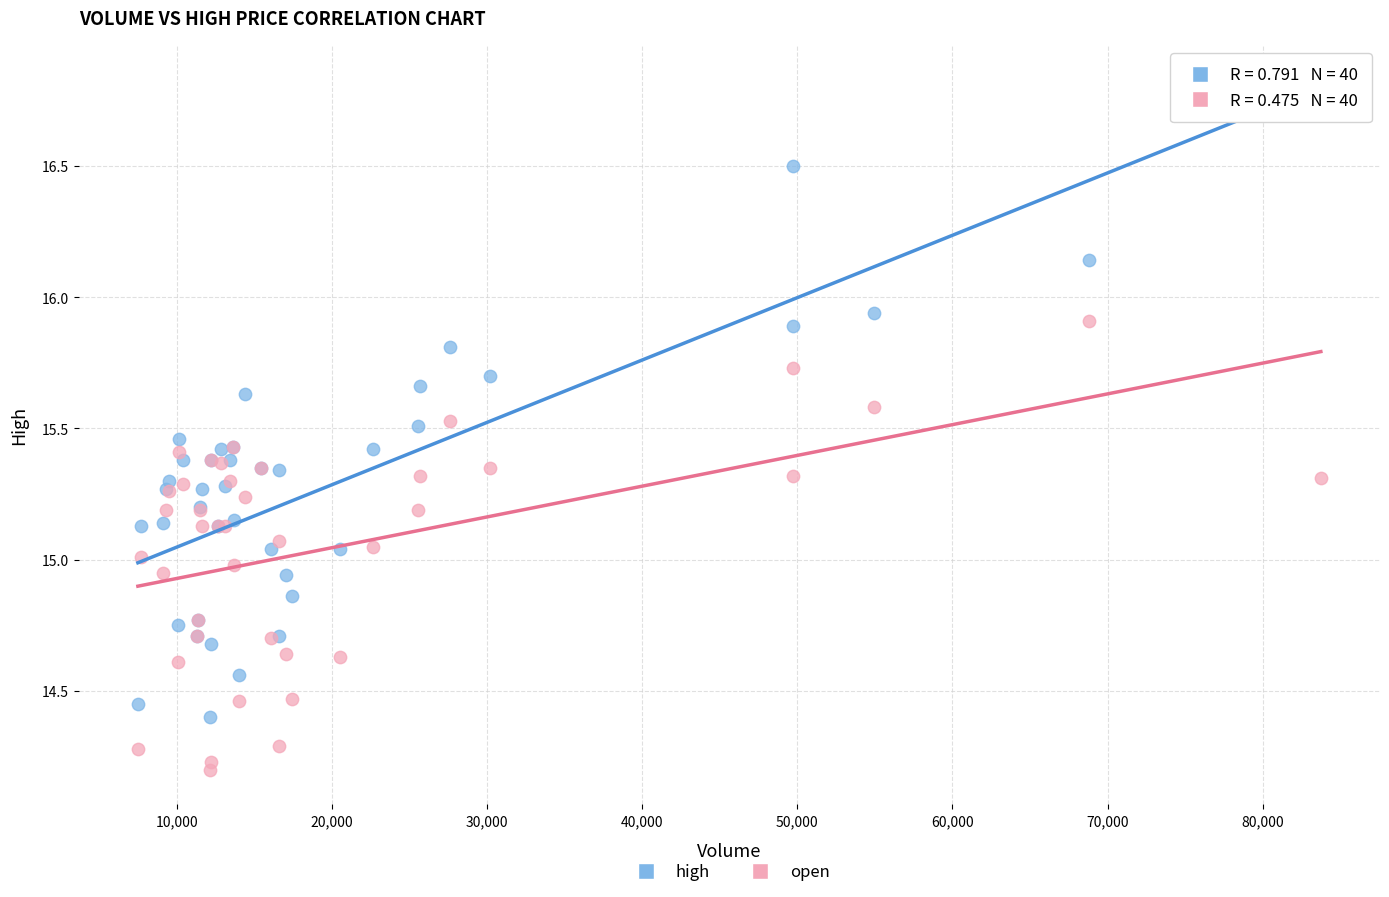

What is the X range (max minus min) for the scatter plot?

76279.4